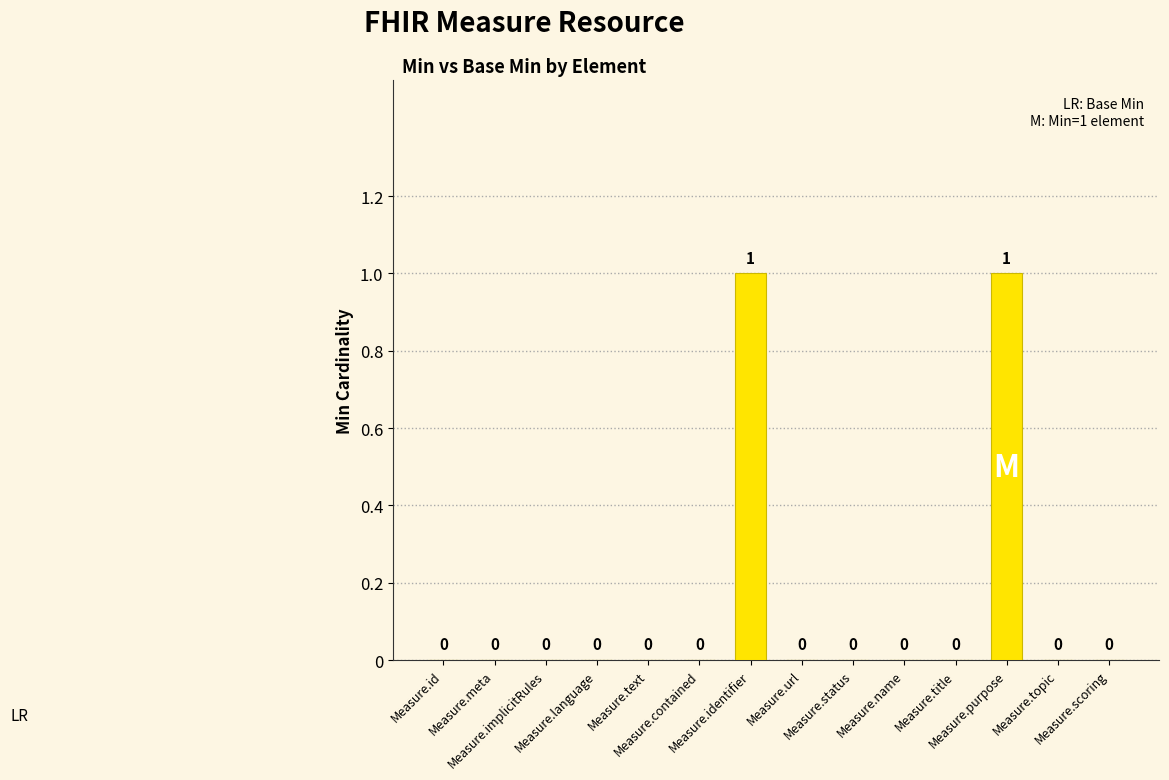

What is the maximum value shown in the chart?

1